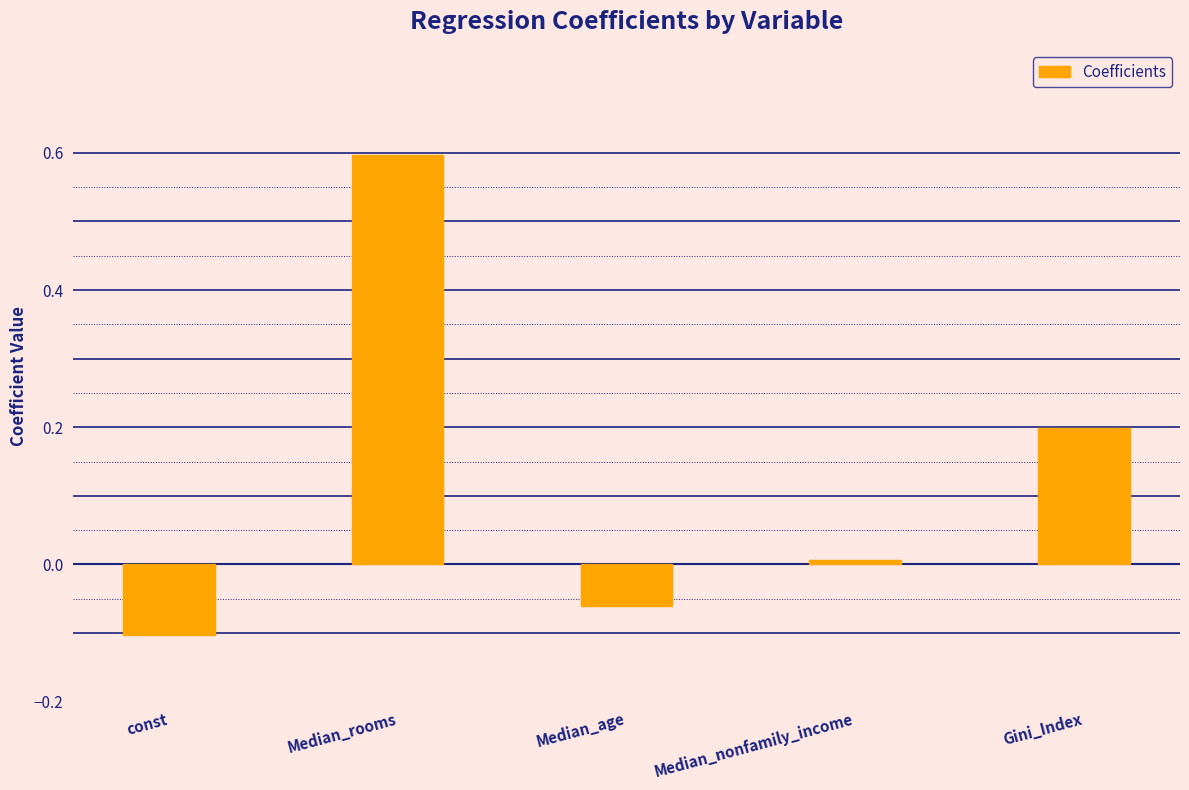

How many bars are there in total?

5